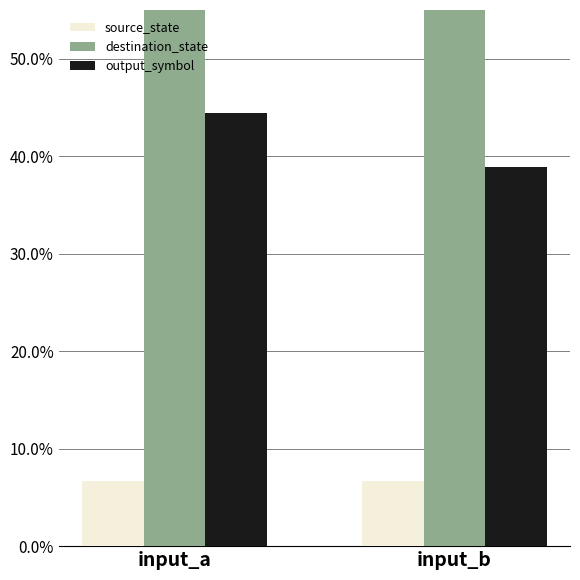

What are all the series names shown in the legend?

source_state, destination_state, output_symbol